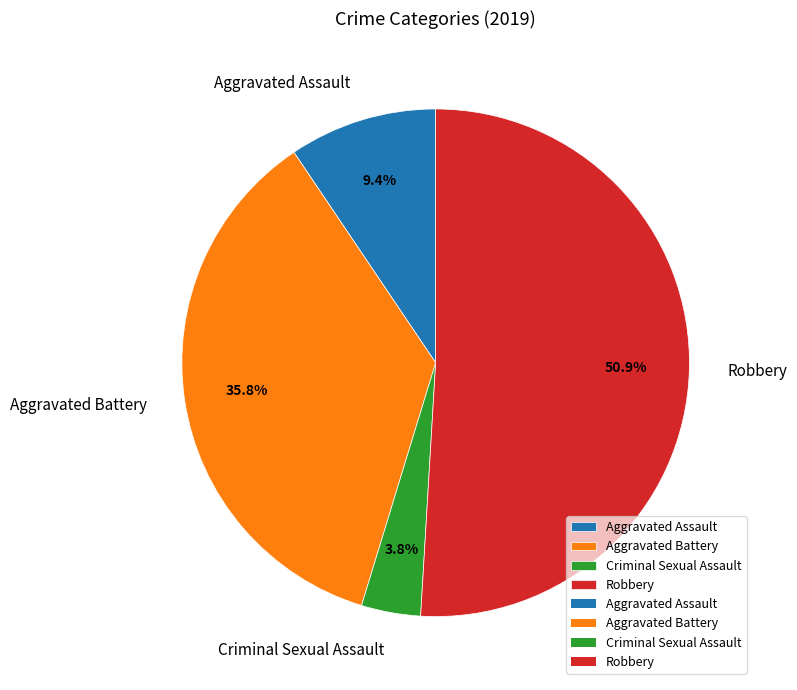

The Robbery slice represents 41% of the pie. True or false?

False